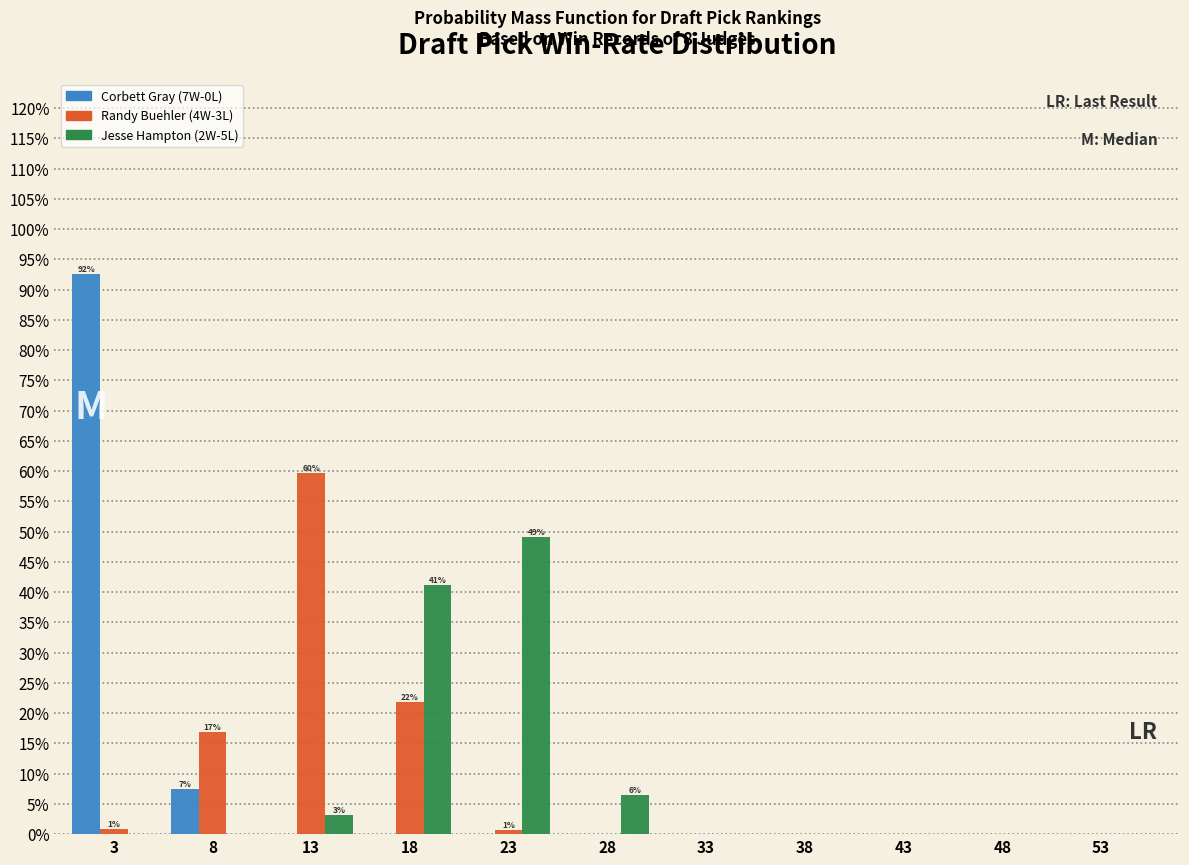

In the Randy Buehler (4W-3L) series, which range on the x-axis has the tallest bar?

10.5 to 15.5